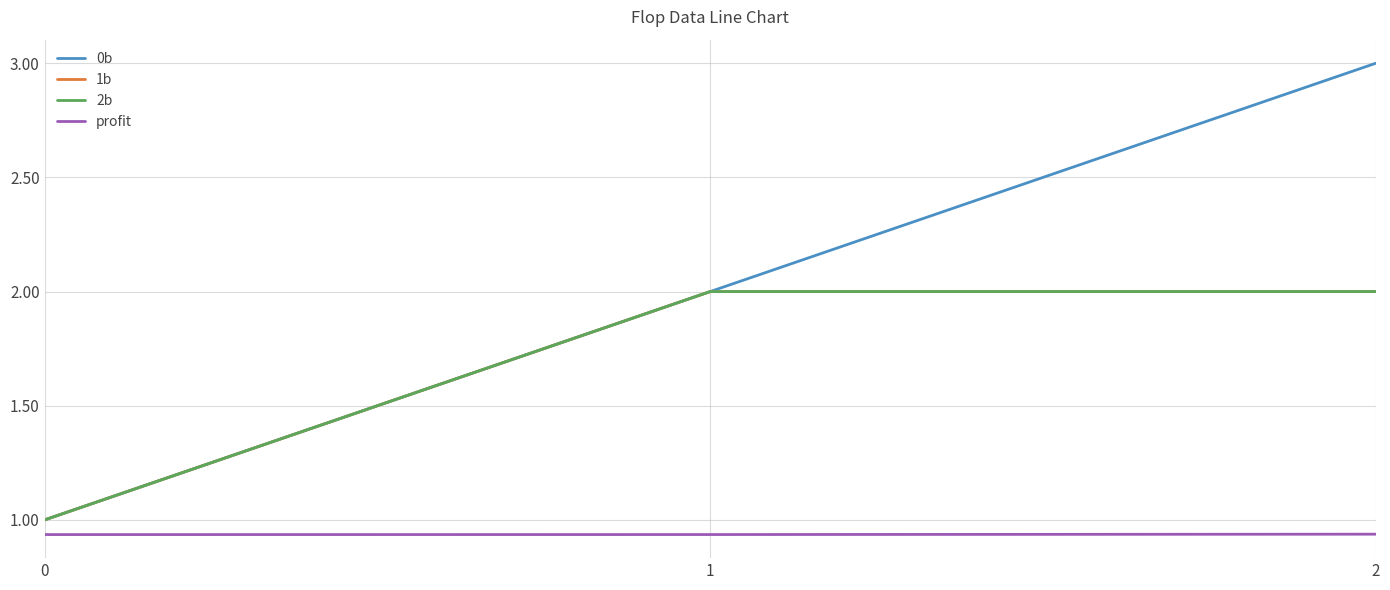

True or false: 1b has a value of 2.0 at 1.

True